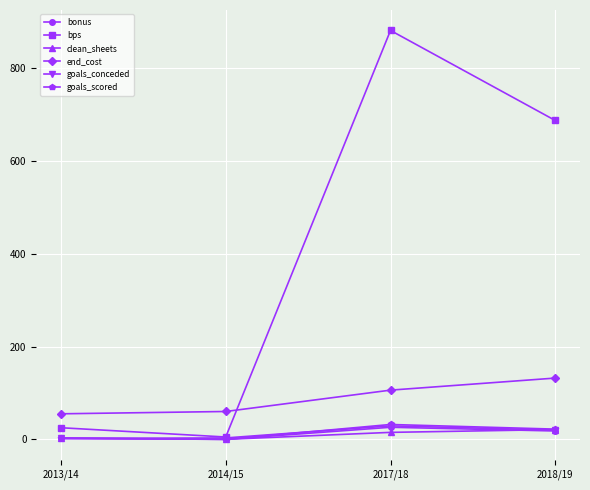

Between 2013/14 and 2017/18, which series saw the biggest shift?

bps